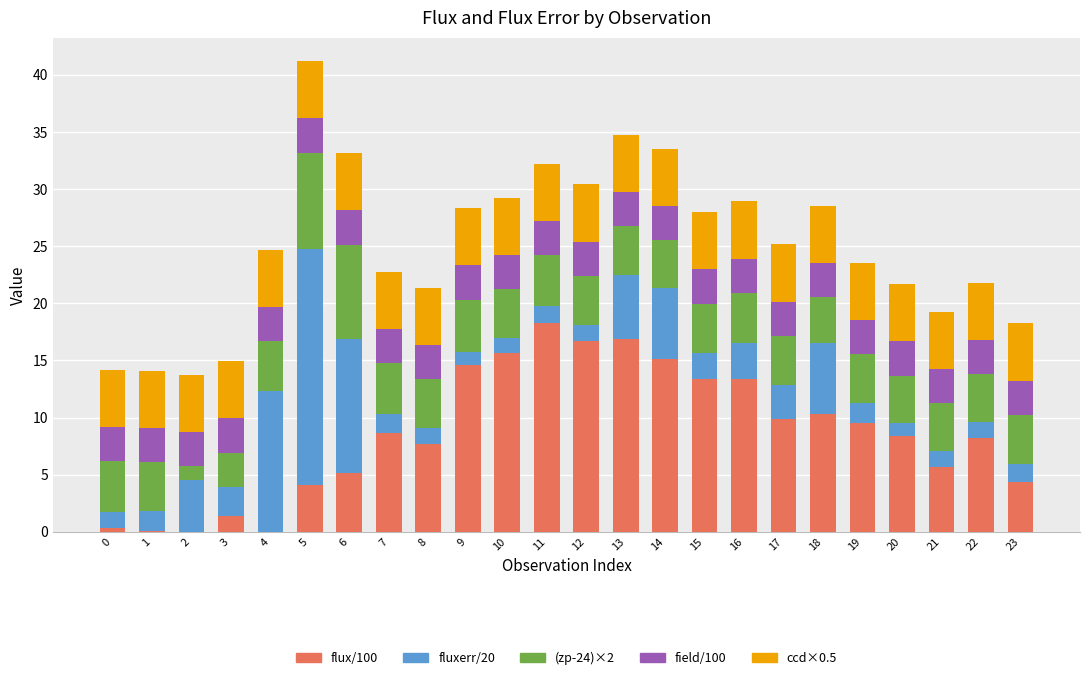

The value of flux/100 at 7 is 8.6. True or false?

True